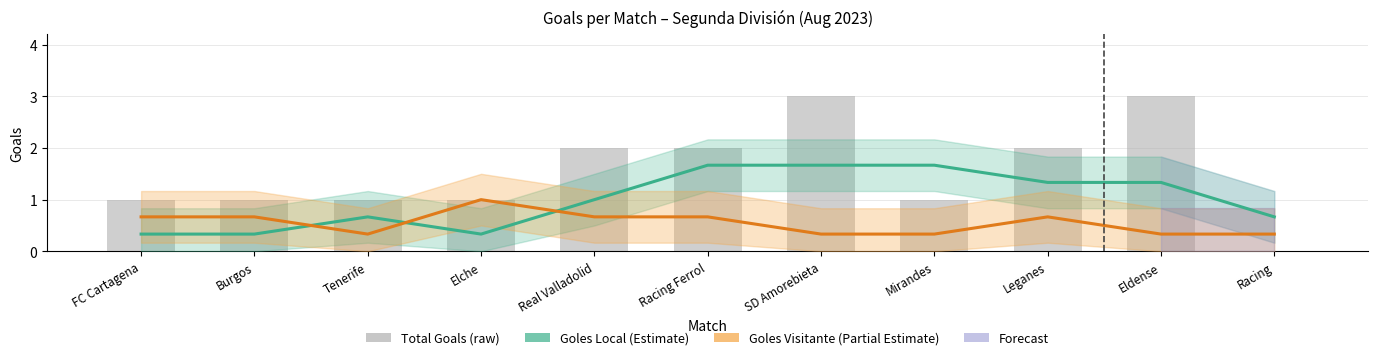

What is the label of the 1st bar from the left?

FC Cartagena